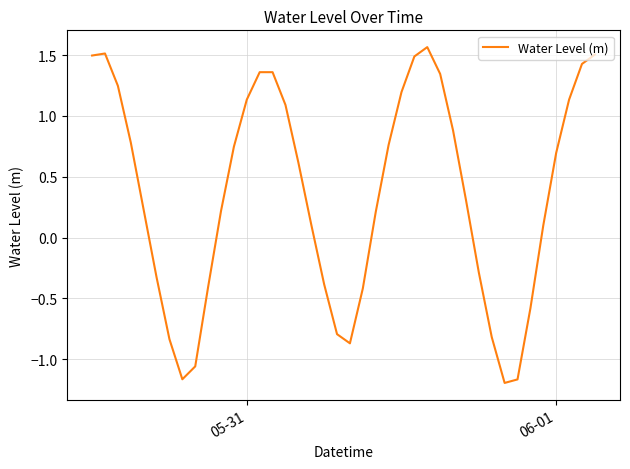

What is the difference between the maximum and minimum values?

2.8